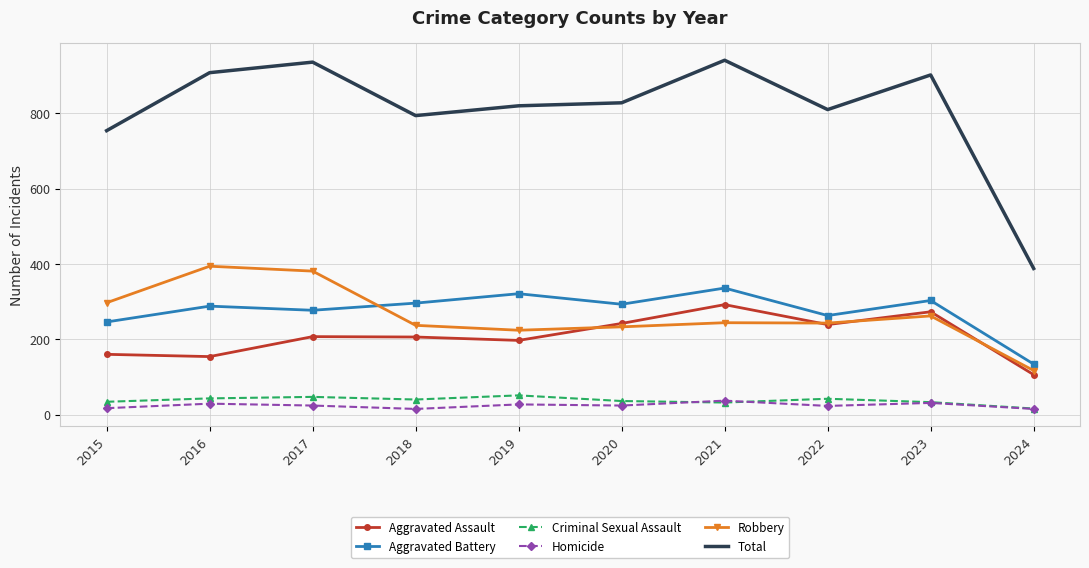

Rank the series by their maximum value, from lowest to highest.

Homicide, Criminal Sexual Assault, Aggravated Assault, Aggravated Battery, Robbery, Total